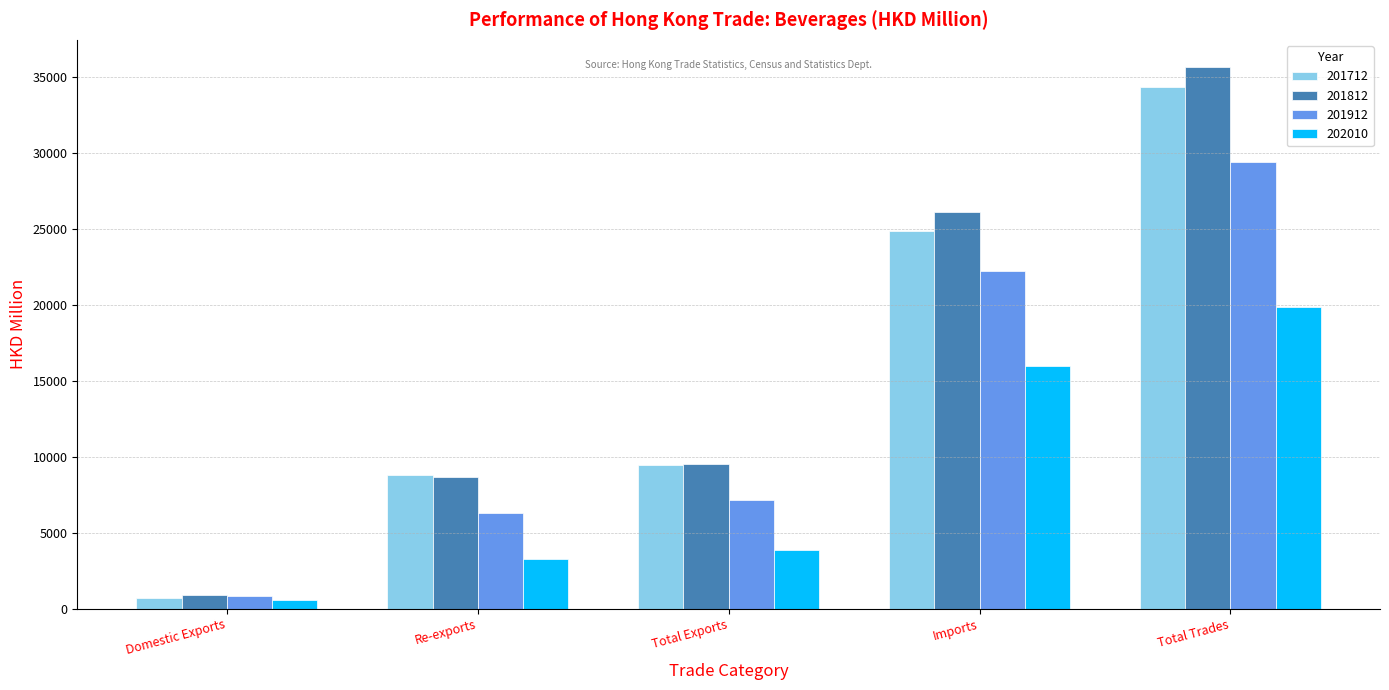

List the labels in order of 202010 value, largest first.

Total Trades, Imports, Total Exports, Re-exports, Domestic Exports